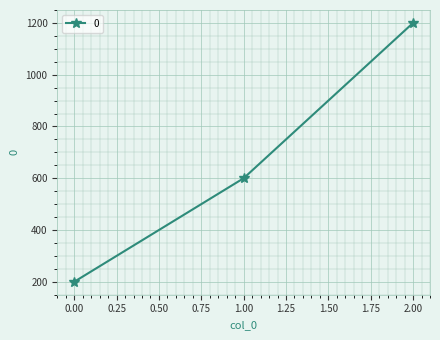

What is the value of the 1st point from the left?

200